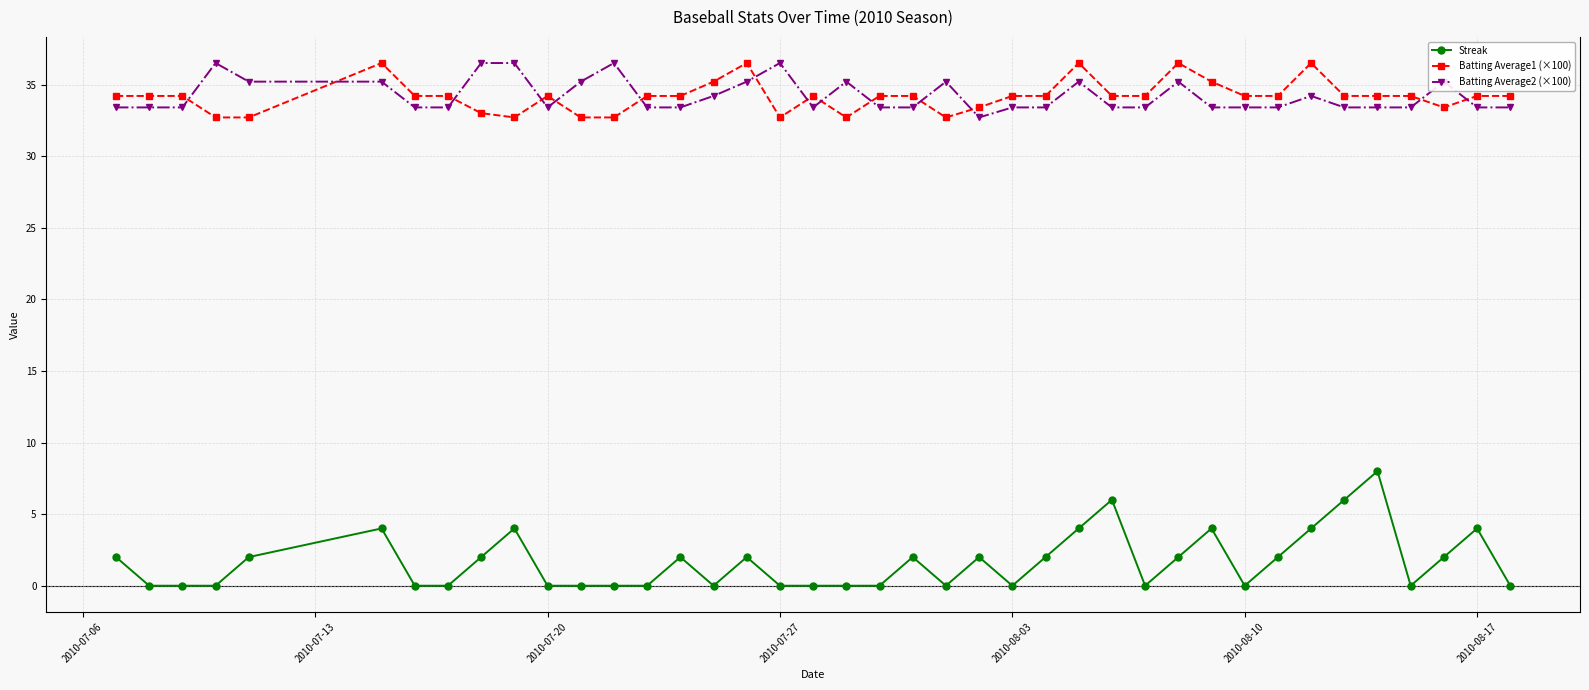

Does the chart have visible grid lines?

Yes